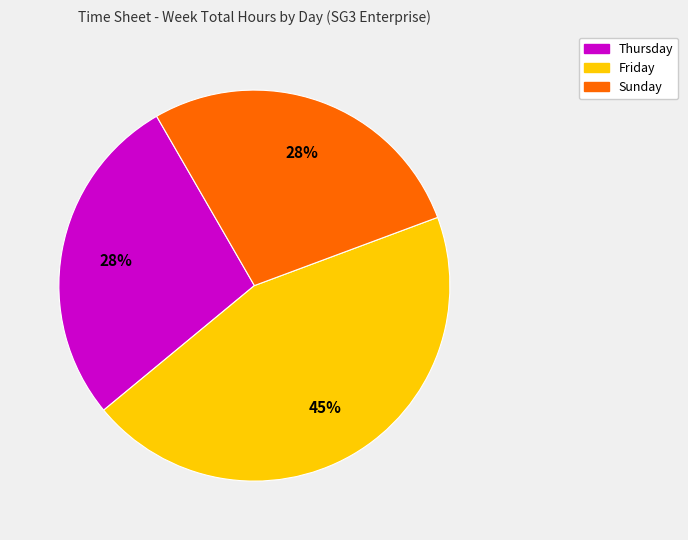

What percentage is the Thursday slice, to the nearest percent?

28%